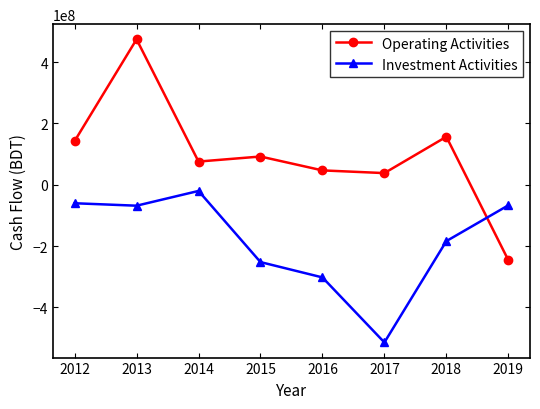

Is it true that Investment Activities equals -183627000 at 2018?

True